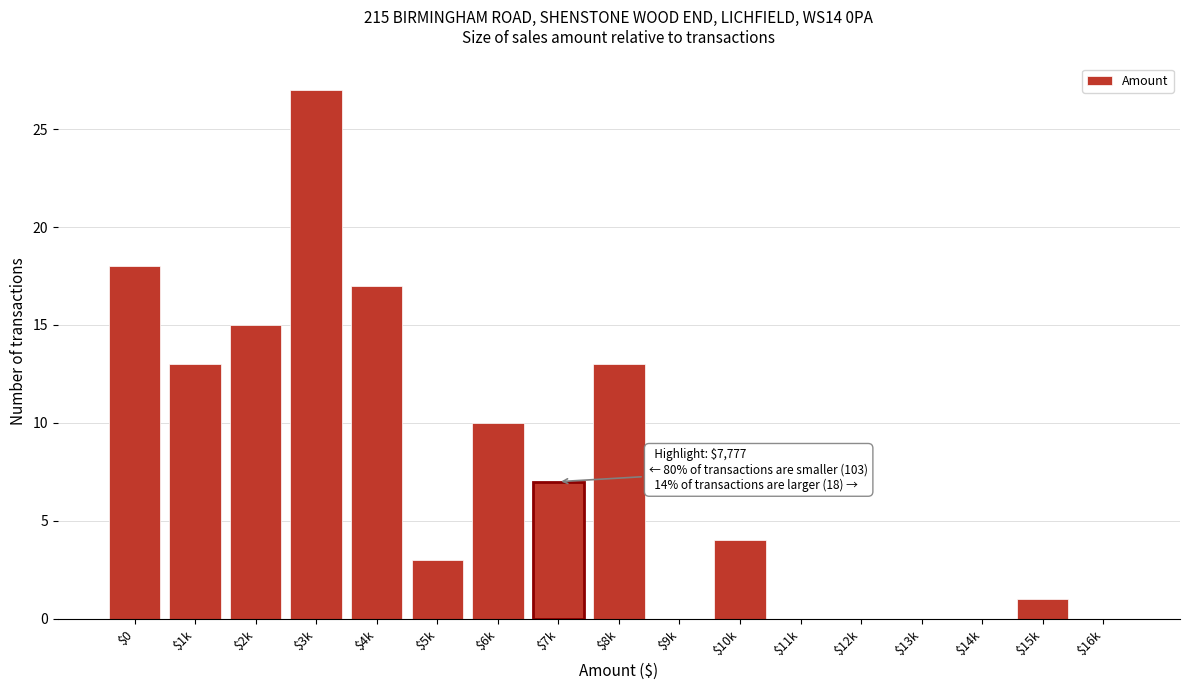

Read the value at $6k, to the nearest 5.

10